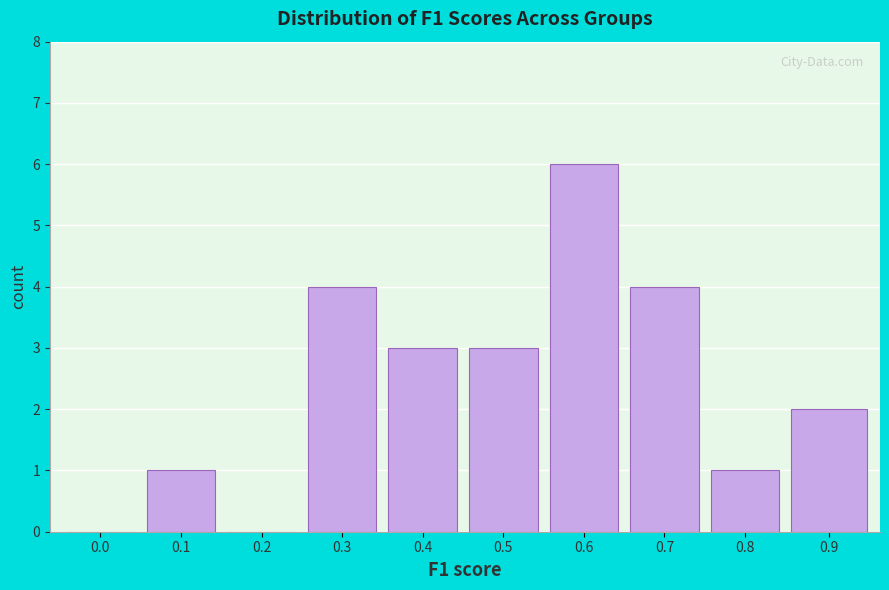

Reading left to right, list all the values displayed in this chart.

0.0=0	0.1=1	0.2=0	0.3=4	0.4=3	0.5=3	0.6=6	0.7=4	0.8=1	0.9=2